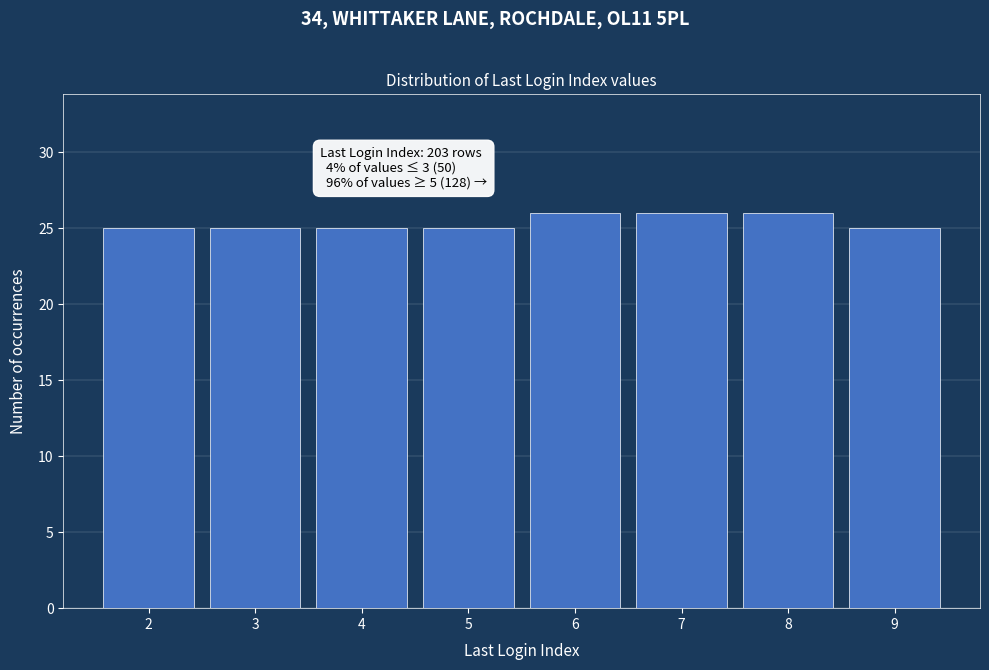

Reading left to right, extract all data points from this chart.

2=25	3=25	4=25	5=25	6=26	7=26	8=26	9=25